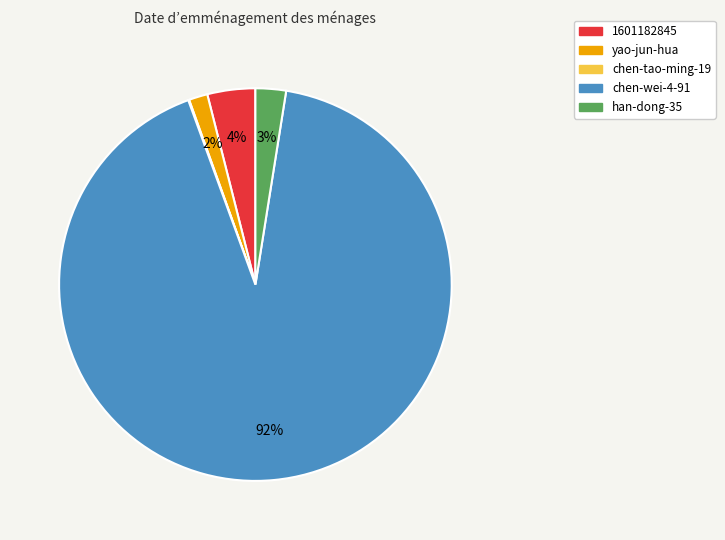

What is the largest slice in the pie chart?

chen-wei-4-91